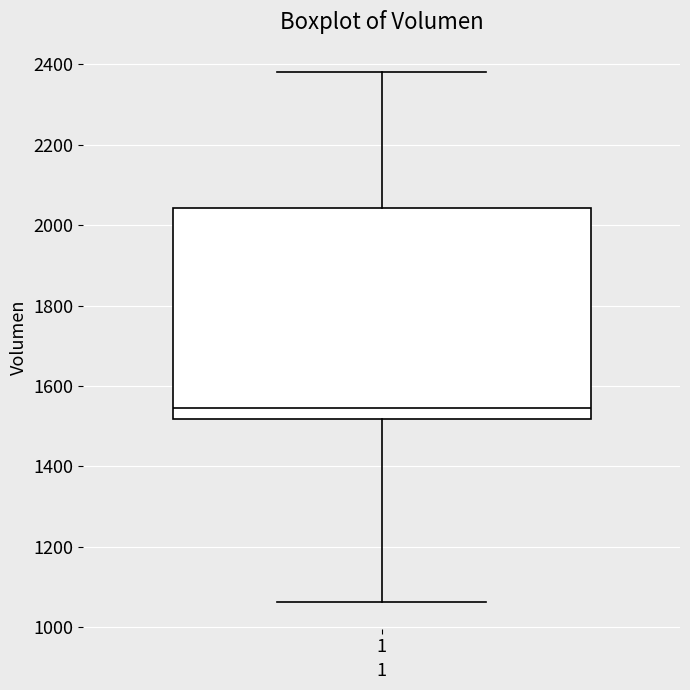

Transcribe this box plot: give where the median line is, the range the box spans, and where the two whiskers end, as read against the y-axis. The values are not printed on the chart, so give them approximately, as read against the axis.

median 1540, box 1520 to 2040, whiskers 1060 to 2380